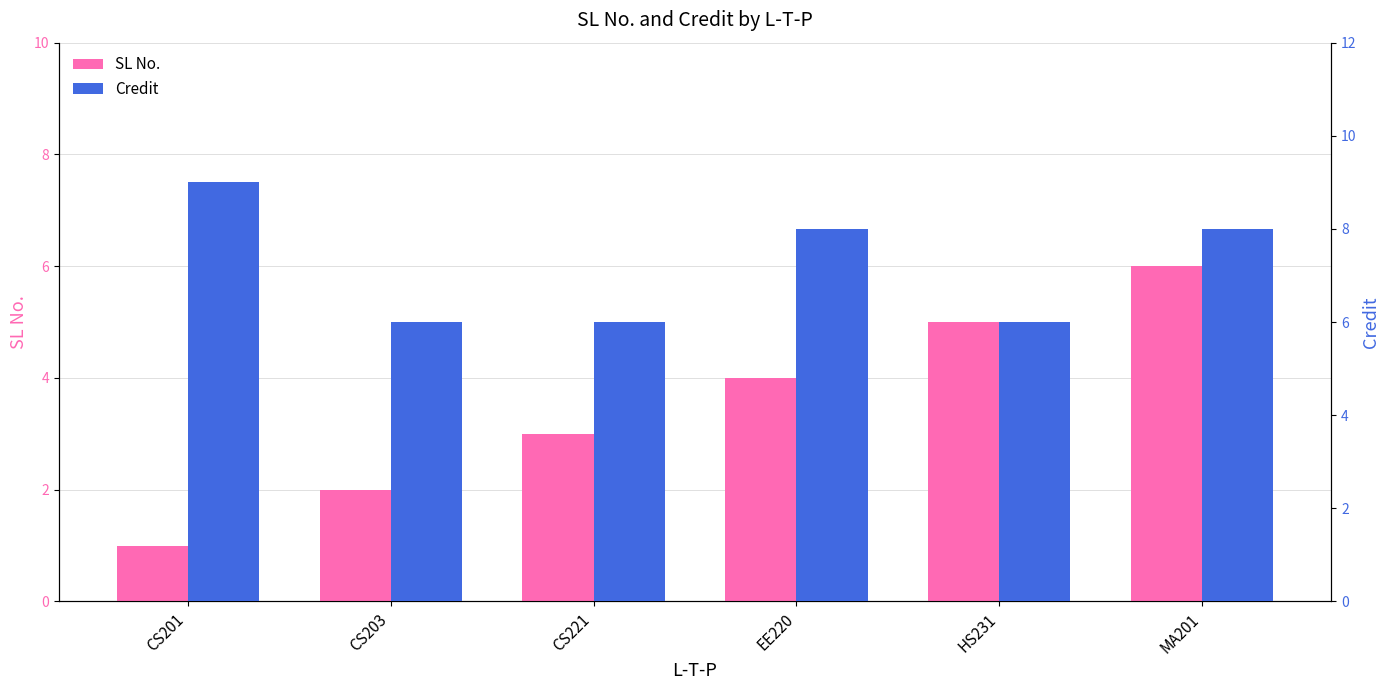

Count the SL No. values in the range 2 to 5.

4